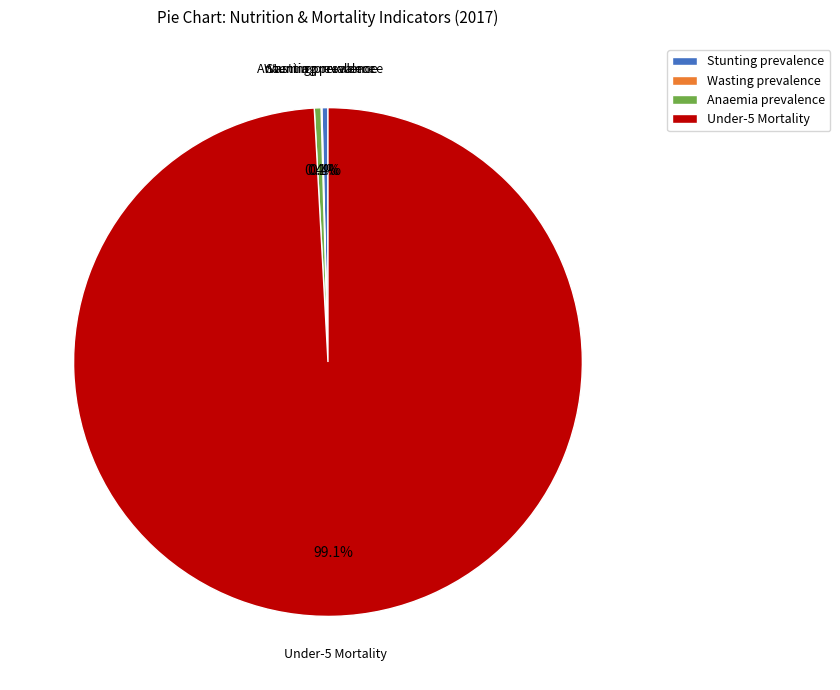

Which category accounts for the majority?

Under-5 Mortality